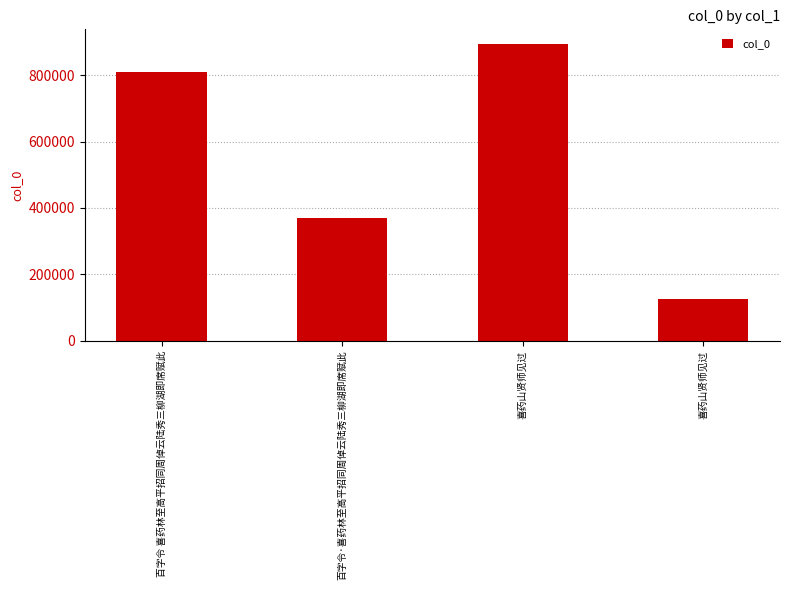

True or false: the data shows 495563 at 百字令 喜药林至高平招同周倬云陆秀三柳湖即席赋此.

False